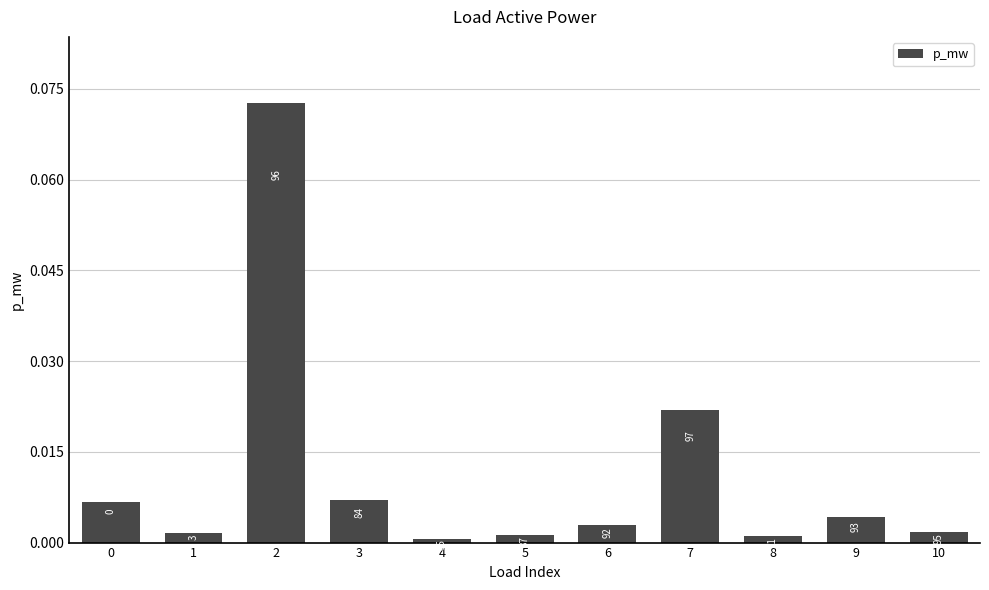

Which category has the highest value across all series?

2